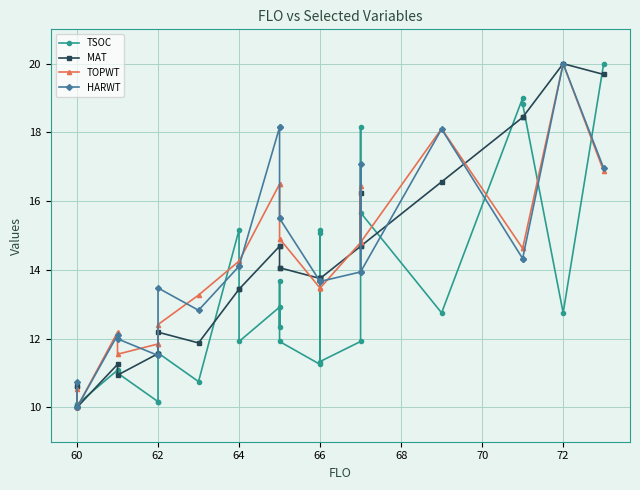

Which series ends up on top after the final intersection of HARWT and TSOC?

TSOC